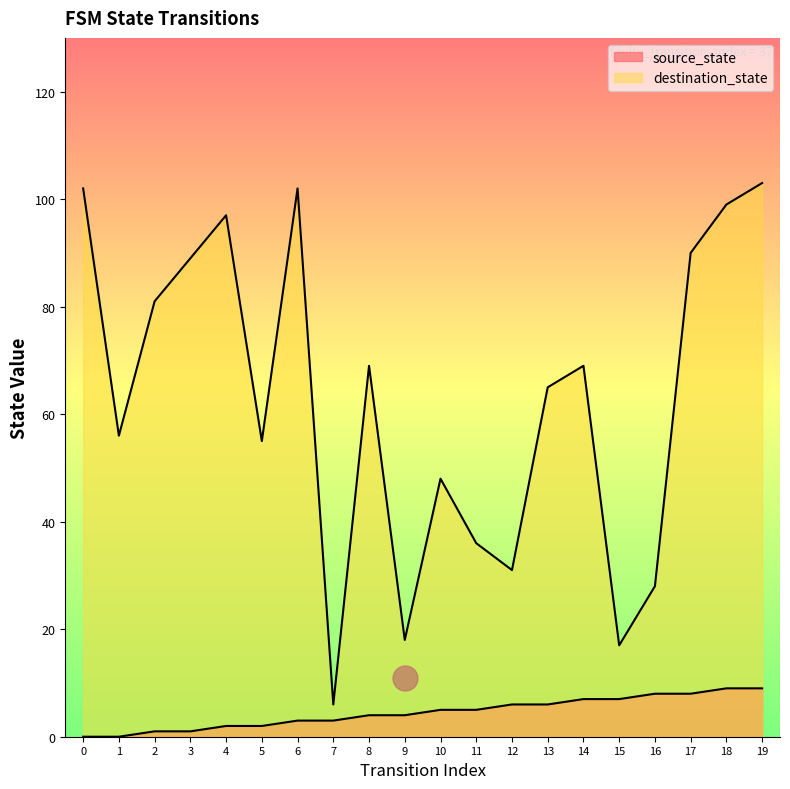

What is the spread (max minus min) of values at 11?

31